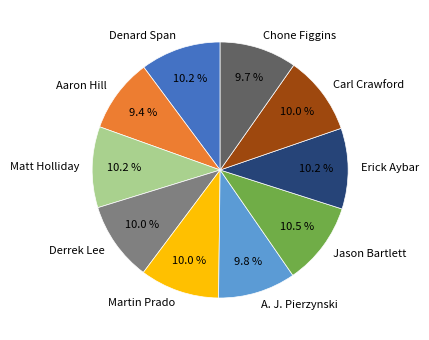

What percentage is NOT represented by Aaron Hill?

90.6%